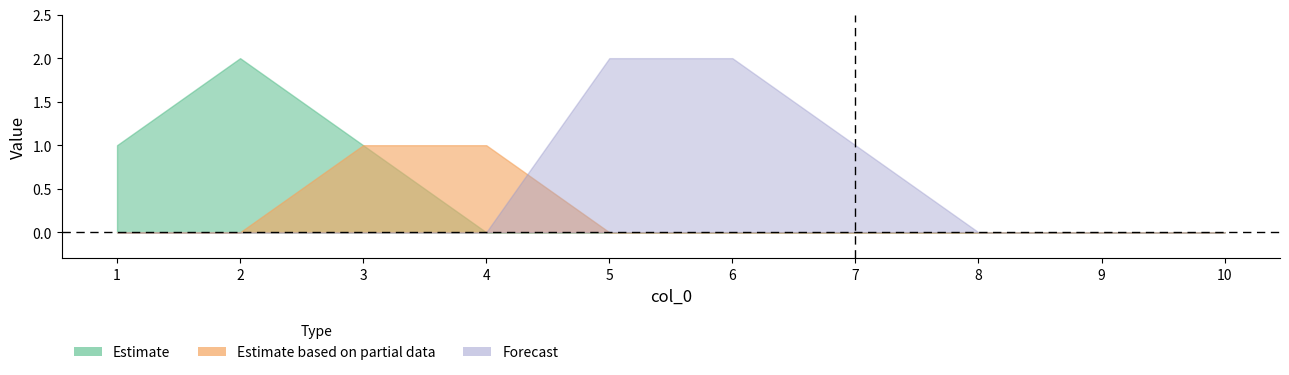

True or false: 7 has a value of 0 at 8.

True